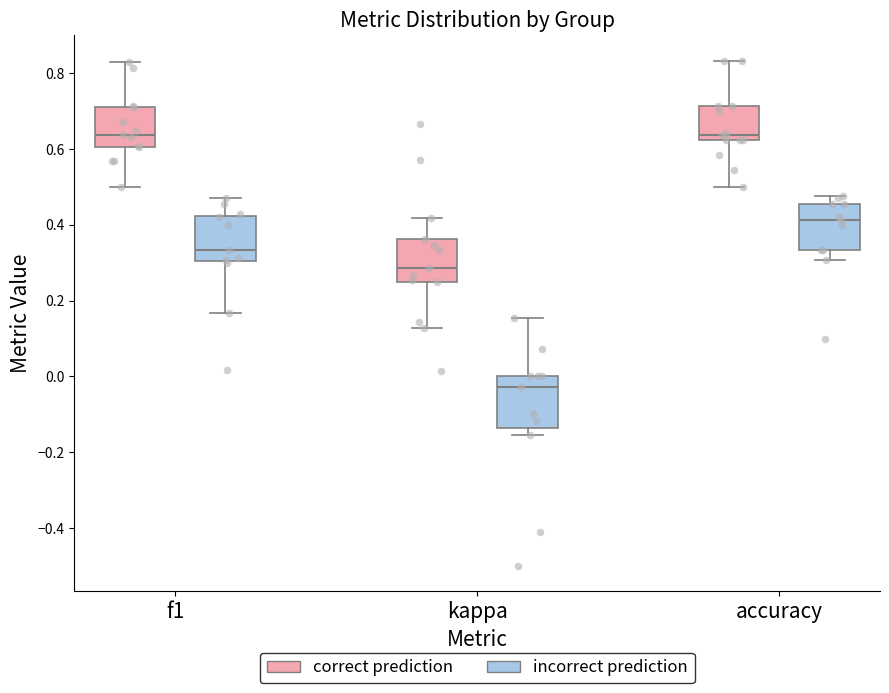

Which box has the lowest median line?

kappa (incorrect prediction)